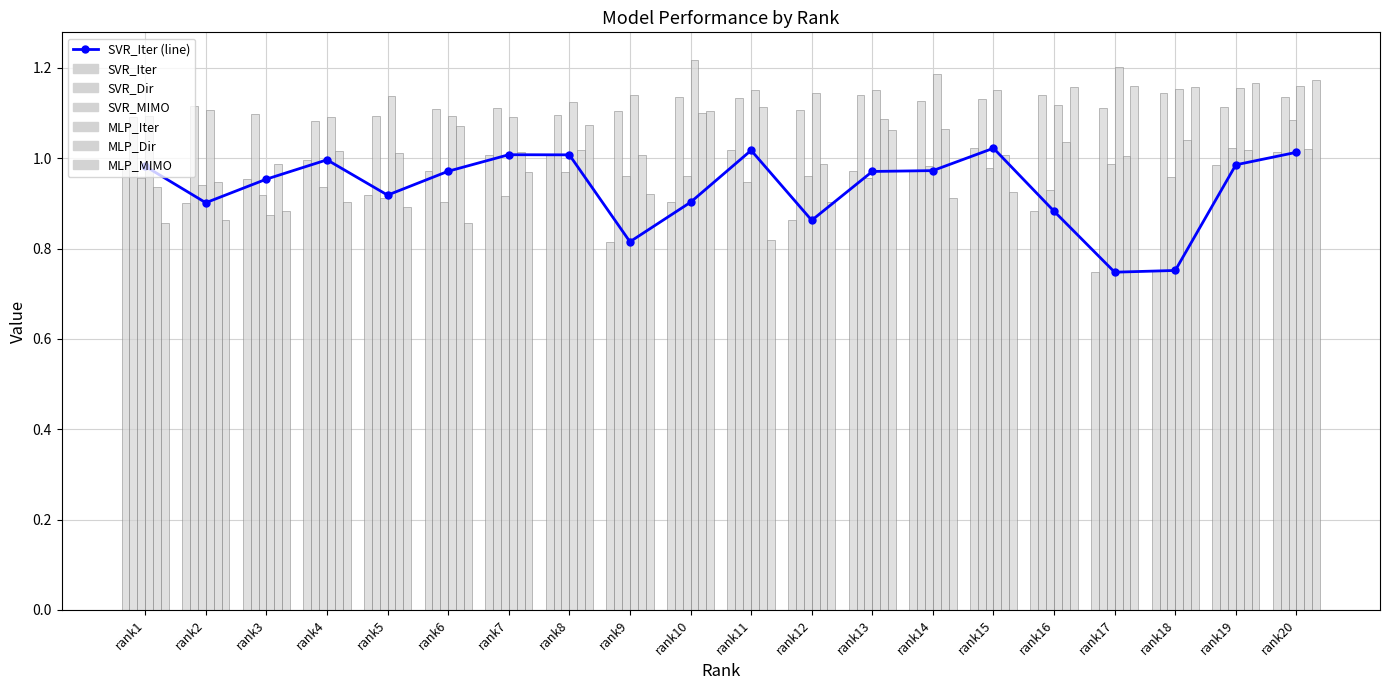

How many bars are there in each group?

6